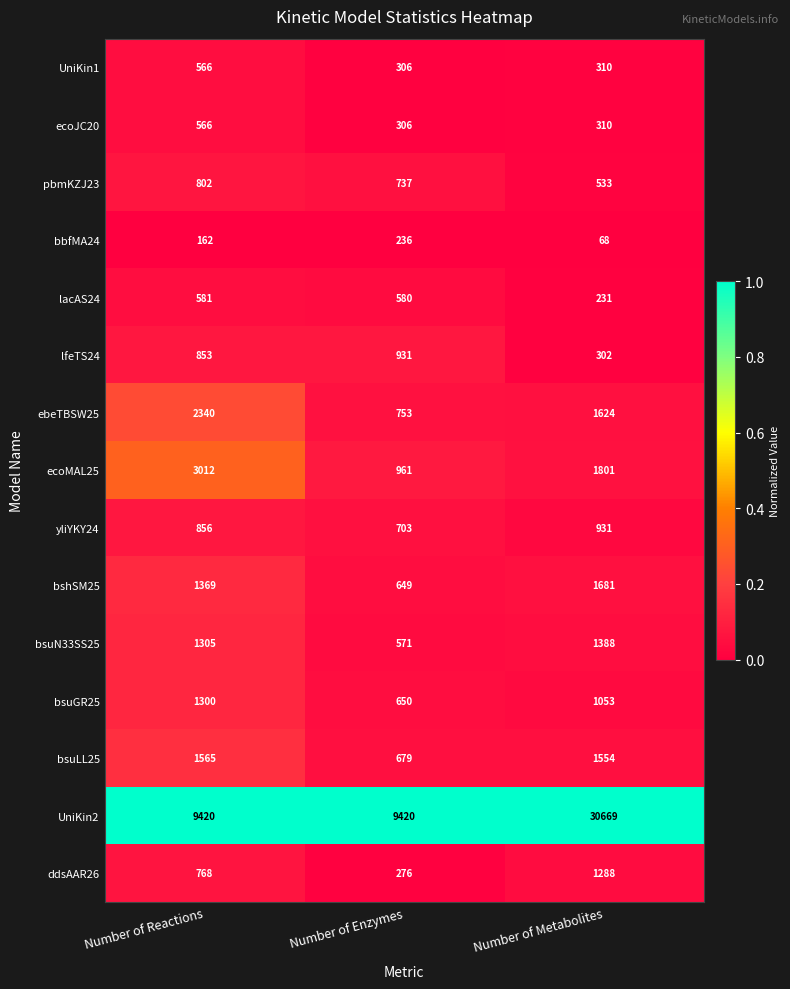

List the labels in order of yliYKY24 value, smallest first.

Number of Enzymes, Number of Reactions, Number of Metabolites